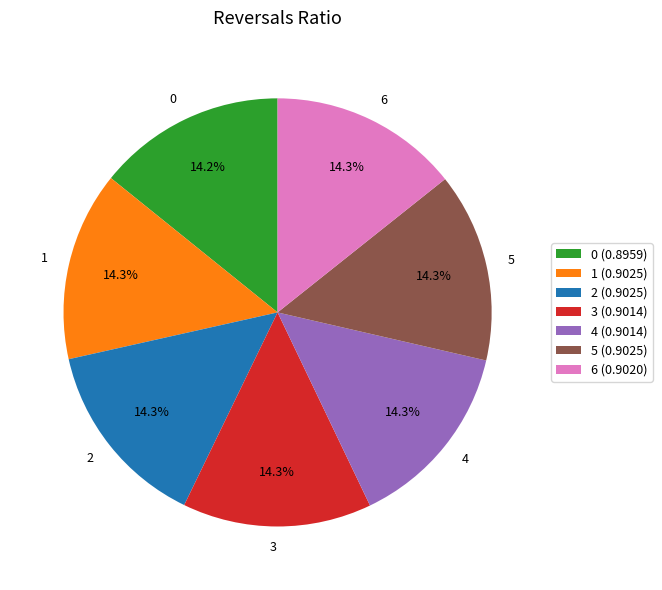

Is there any slice that represents more than half of the pie?

No